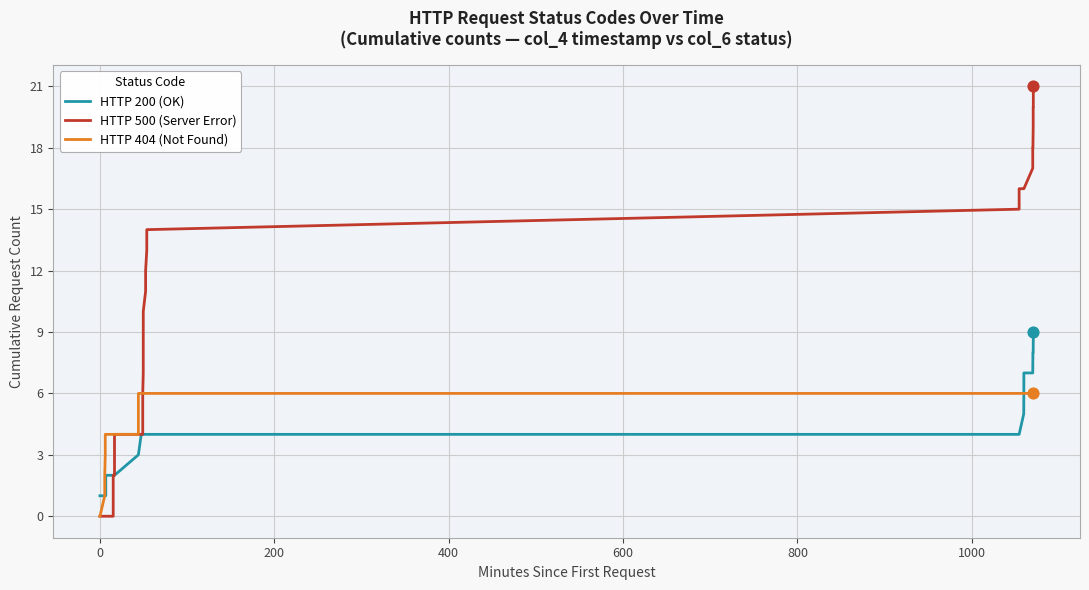

Which series reaches the minimum Y coordinate?

HTTP 500 (Server Error)